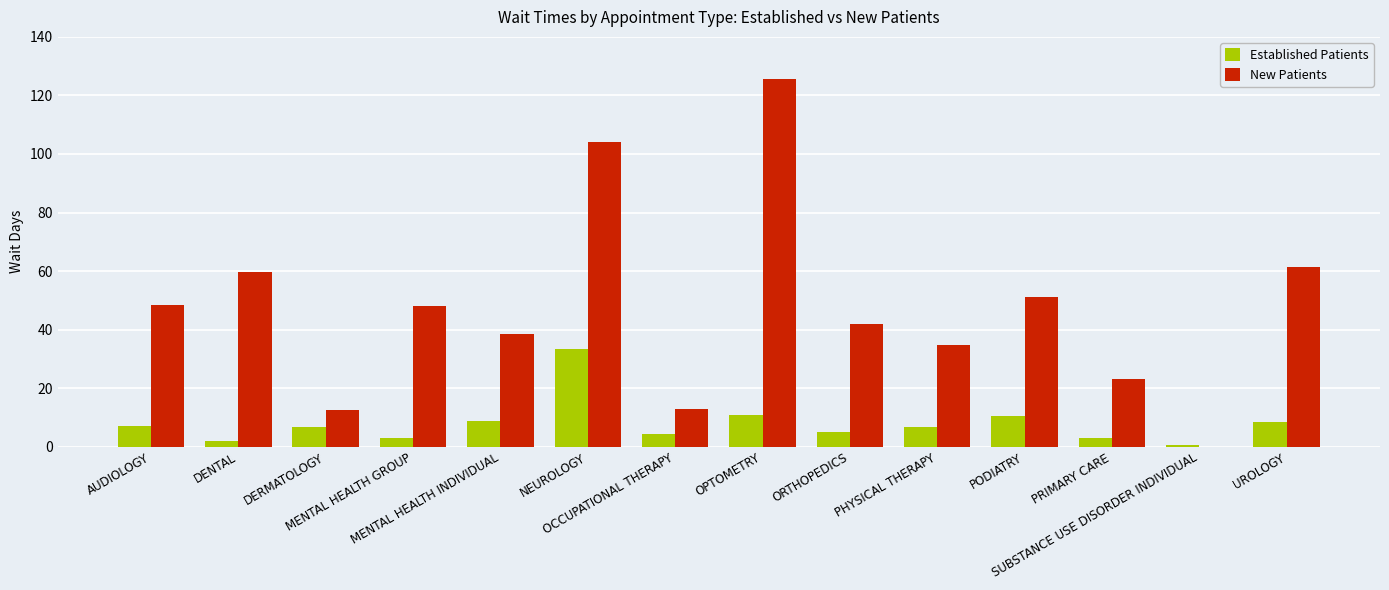

Which series has the largest total across all categories?

New Patients